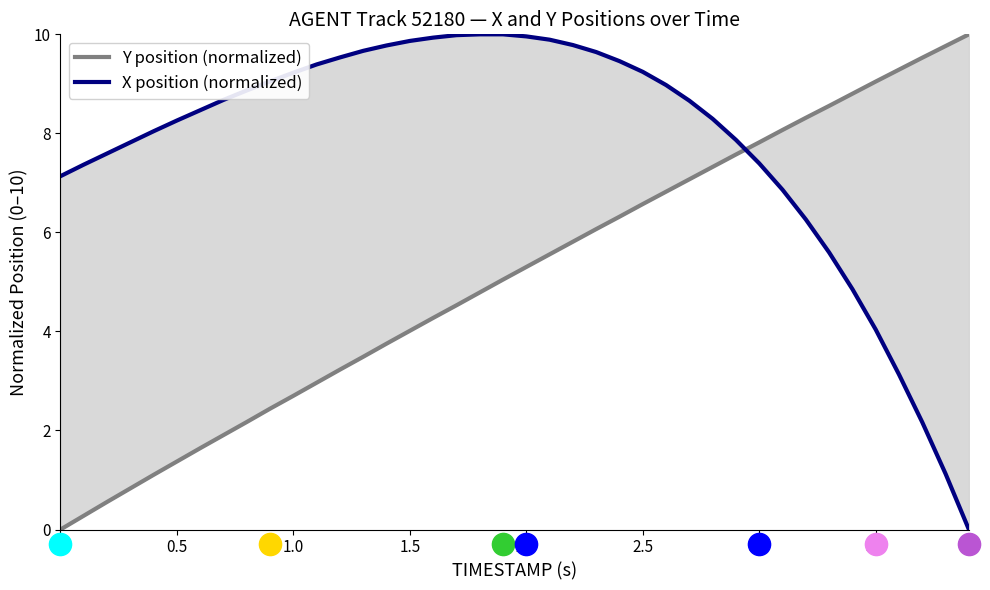

Which series has the largest range (max minus min)?

Y position (normalized)